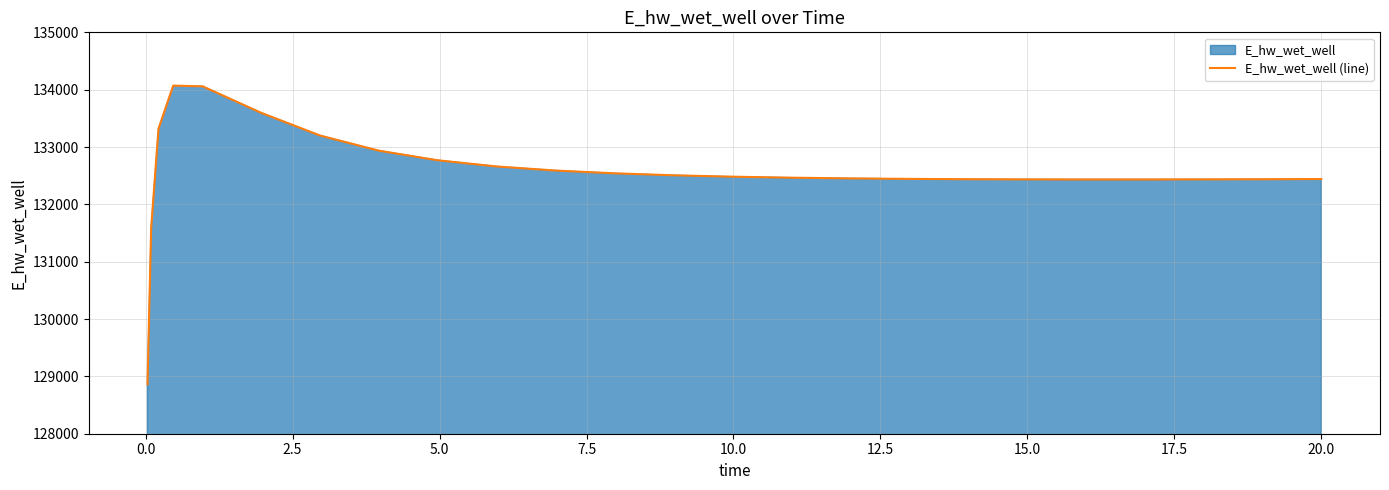

What is the greatest value displayed?

134070.5